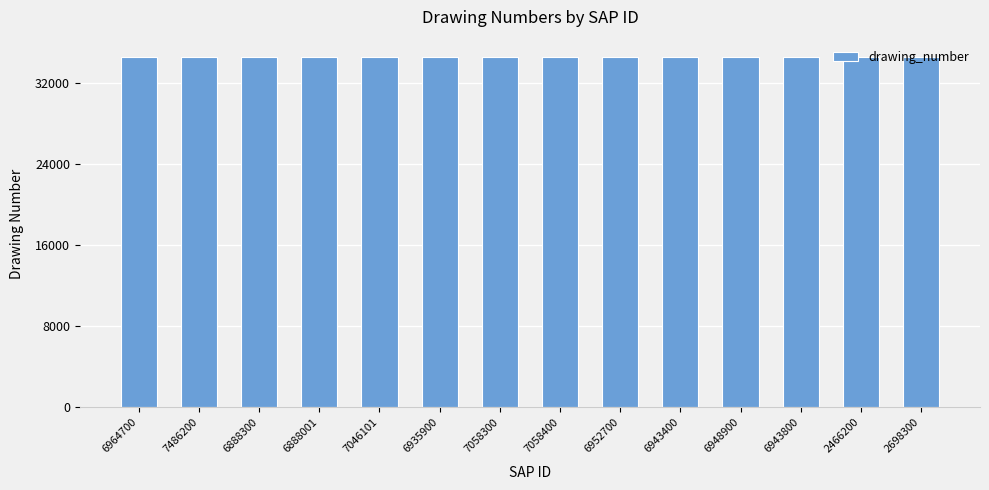

What is the sum of all values?

483413